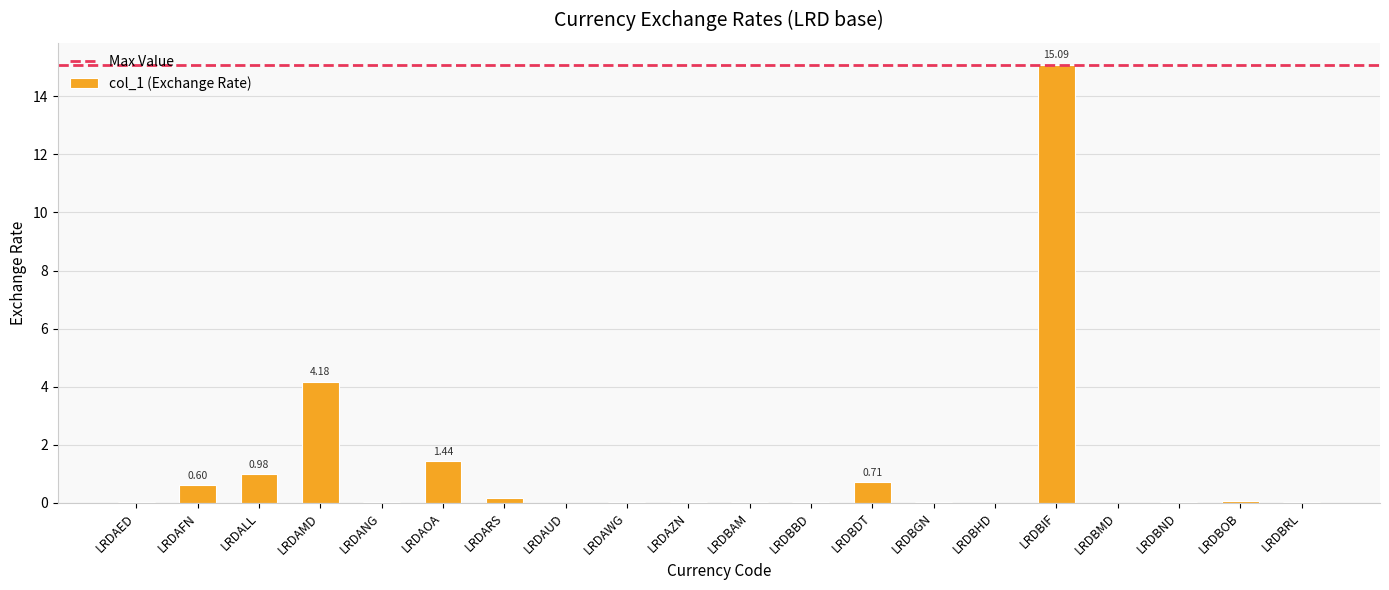

What is the sum of all values?

23.4